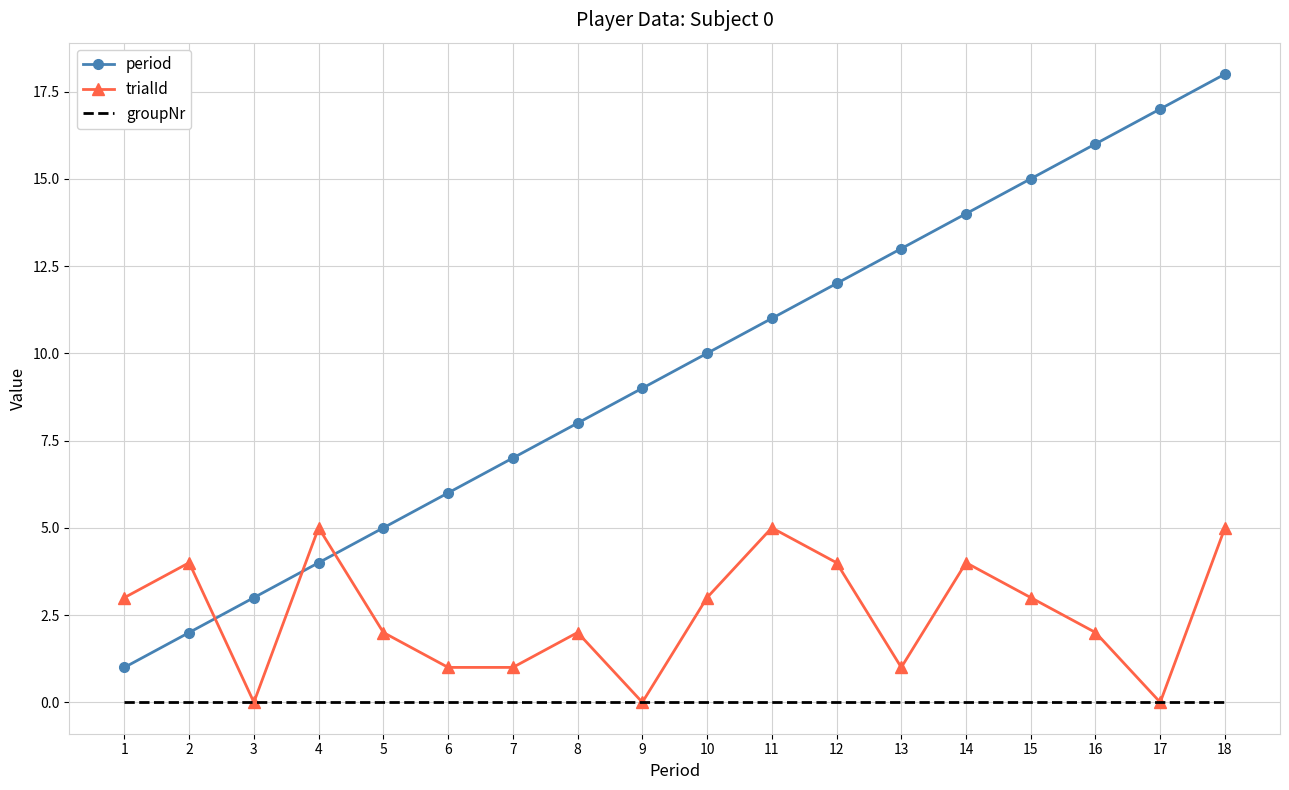

At which category is the sum across all series the highest?

18